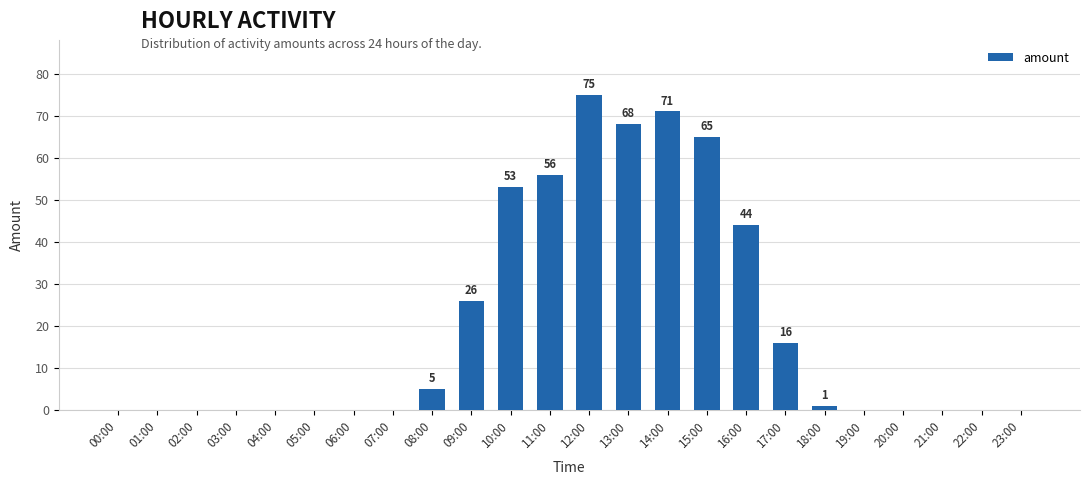

Which has a higher value, 02:00 or 15:00?

15:00